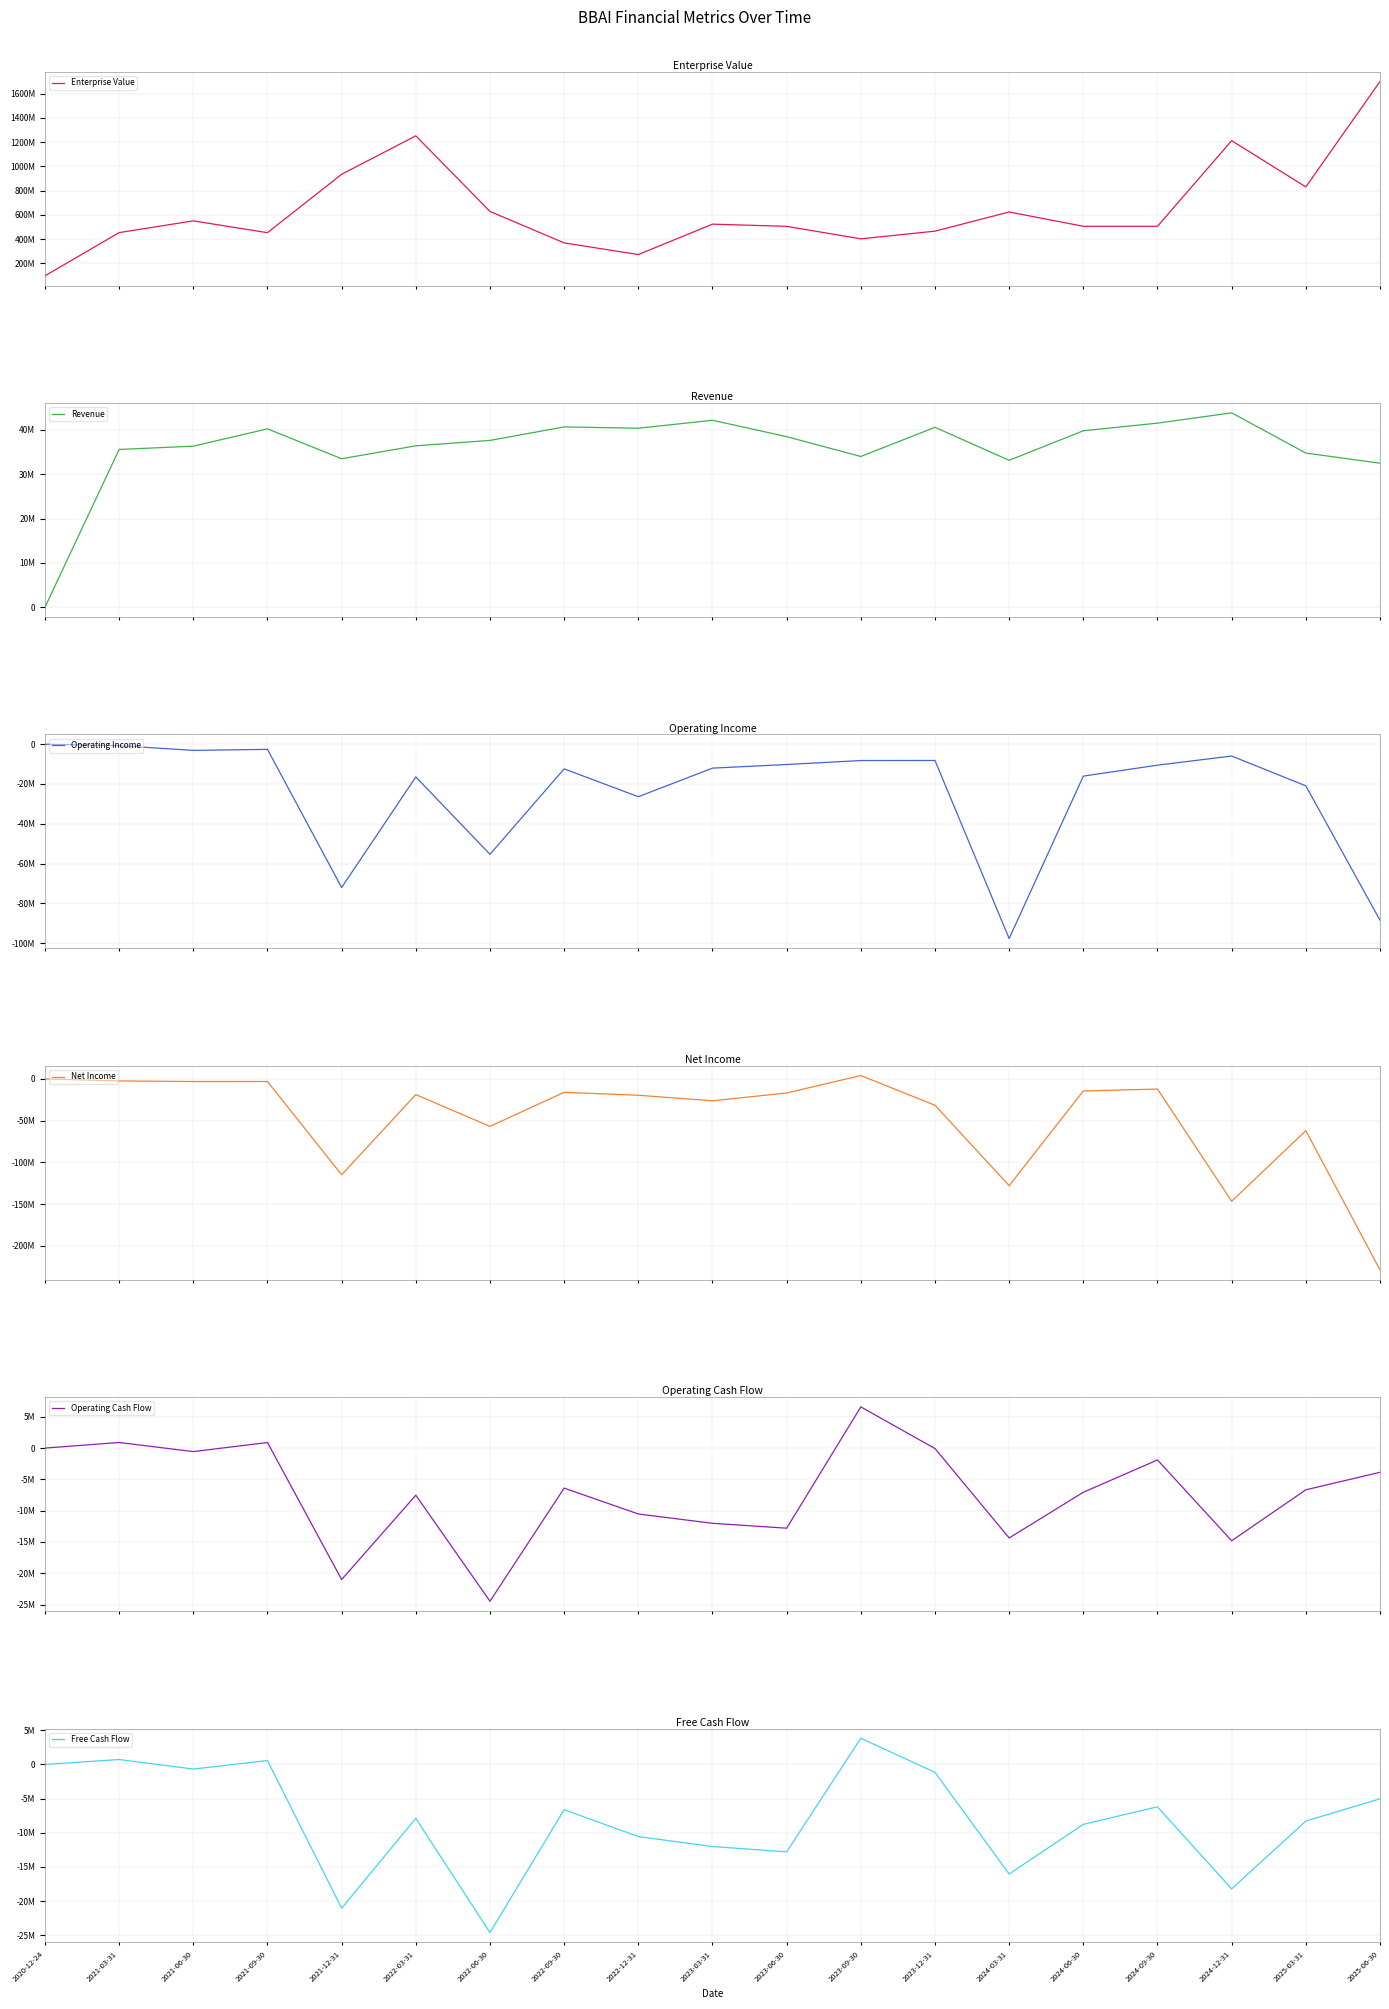

True or false: Net Income and Operating Cash Flow intersect in this chart.

False